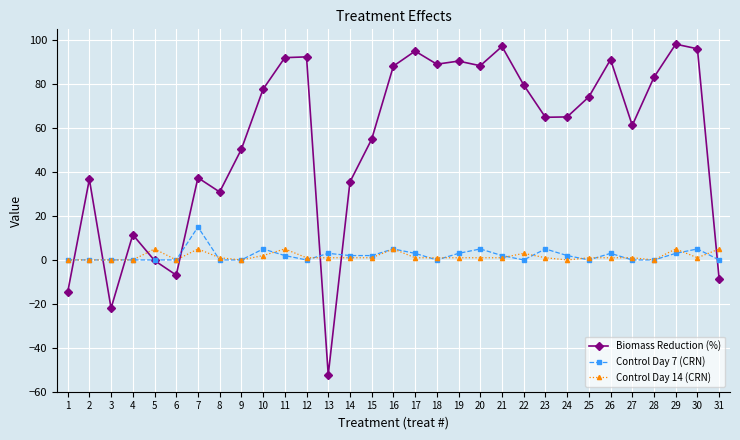

What is the difference between the maximum and minimum values in the Control Day 14 (CRN) series?

5.0